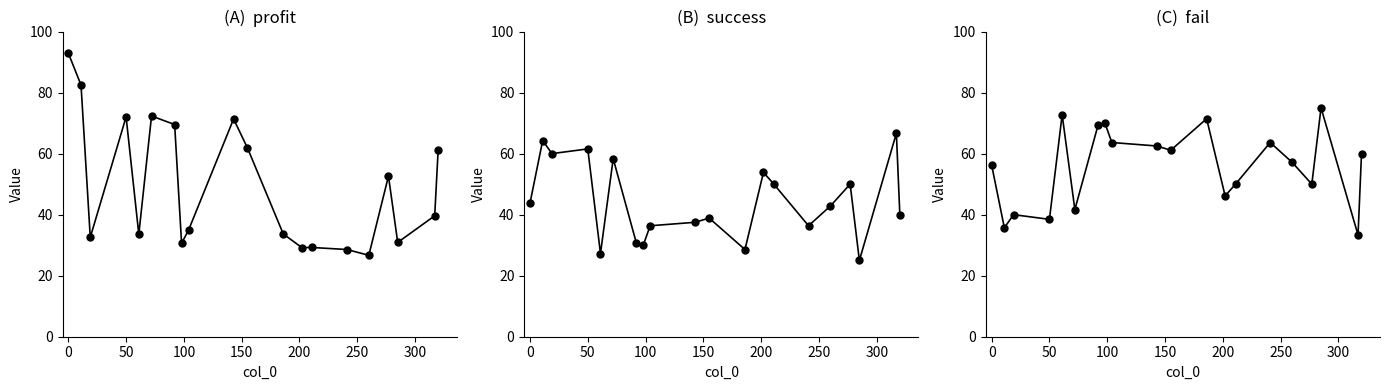

List the series in order of their overall mean, lowest first.

success, profit, fail